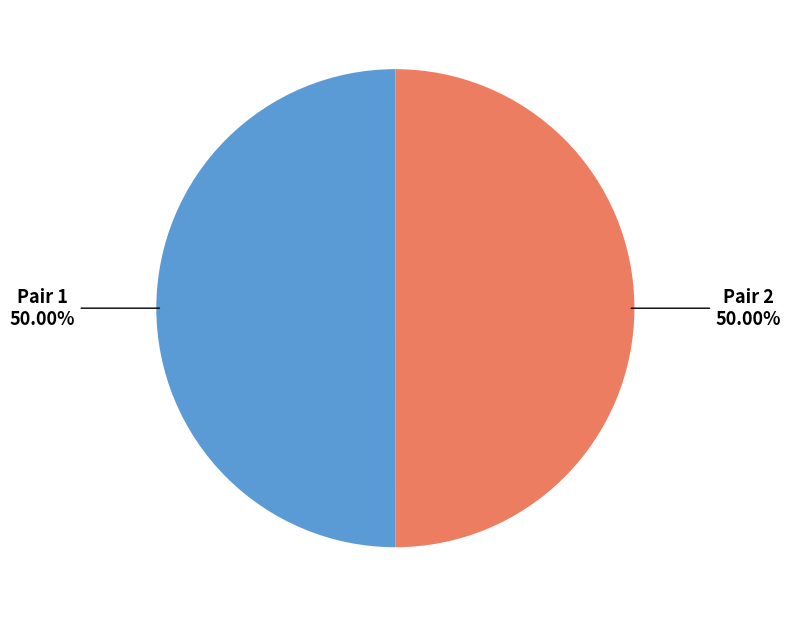

What is the smallest slice in the pie chart?

1